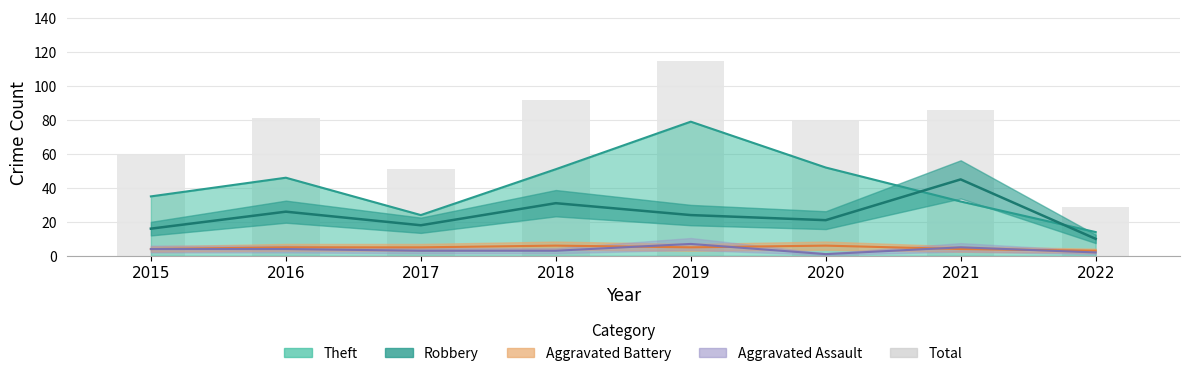

Reading right to left, extract all data points from this chart.

29	86	80	115	92	51	81	60